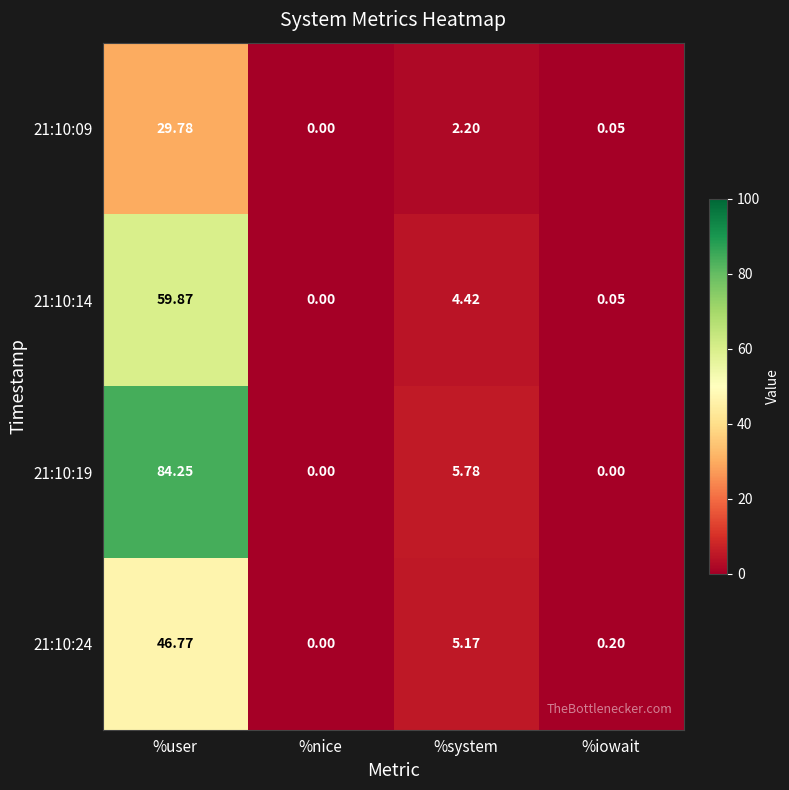

List the labels in order of 21:10:24 value, smallest first.

%nice, %iowait, %system, %user